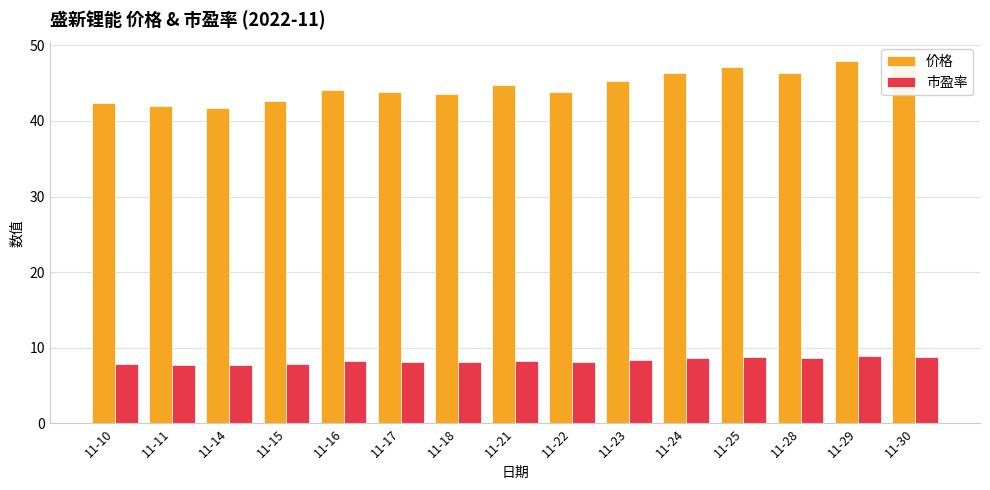

What is the total value across all series at 11-21?

53.1